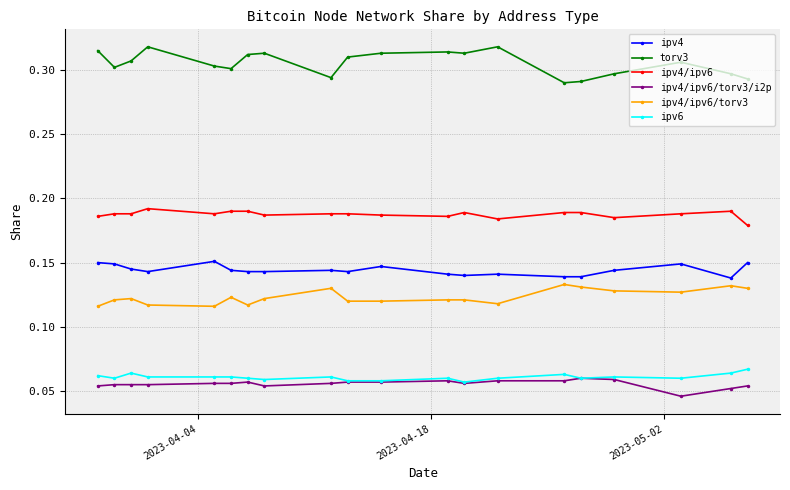

True or false: ipv4/ipv6/torv3 has more than 0 points higher than both neighbors.

True